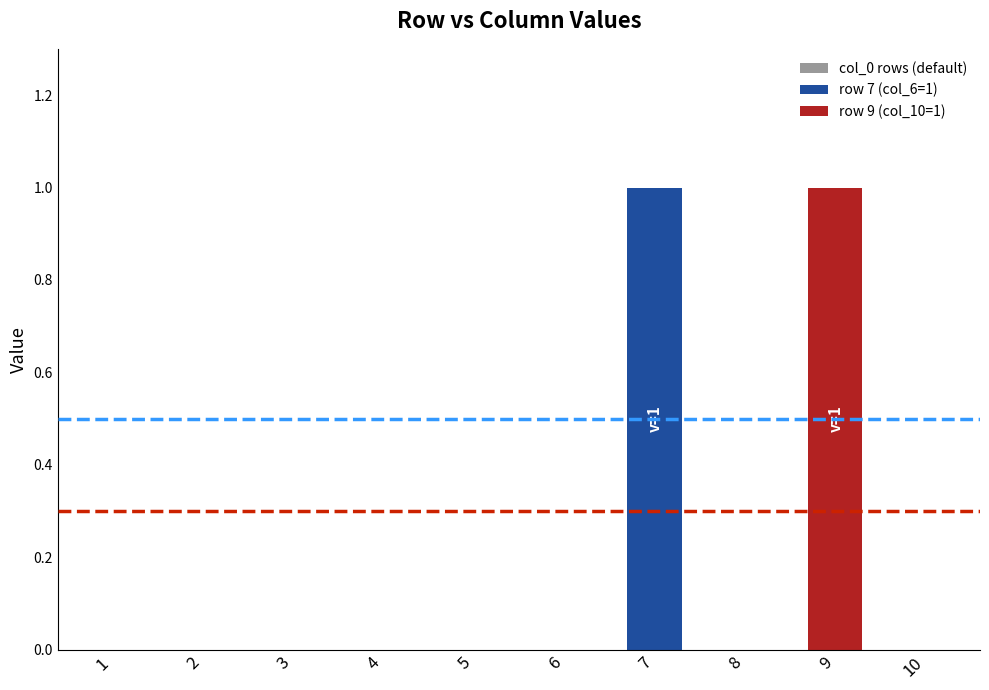

Does the chart contain stacked bars?

No